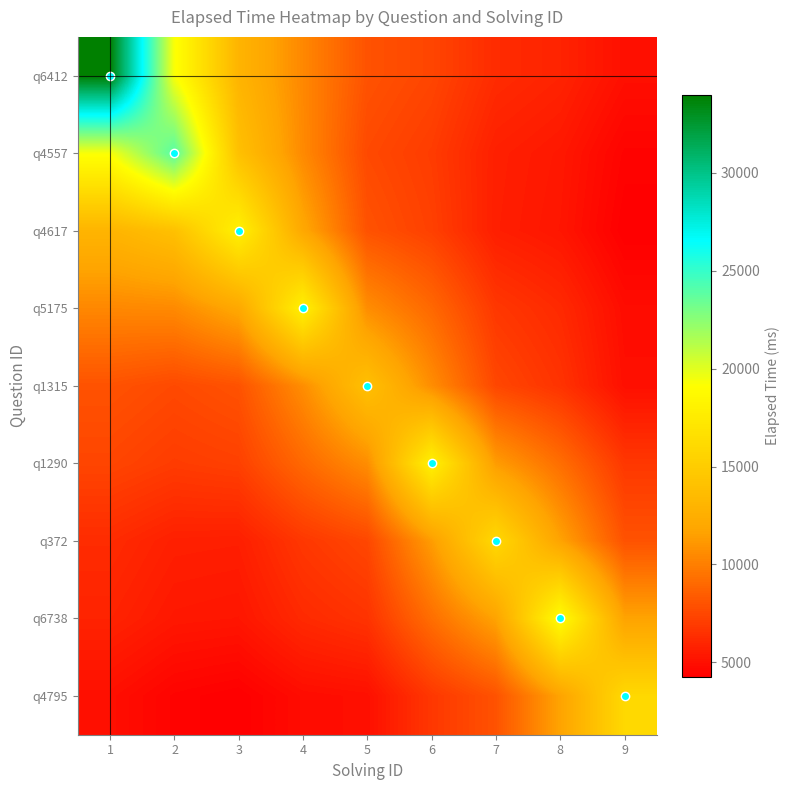

Reading left to right, extract all data points from this chart.

q6412: 1=34000.0	2=19333.3	3=13000.0	4=10400.0	5=8000.0	6=7428.6	7=6250.0	8=5888.9	9=5000.0
q4557: 1=19333.3	2=24000.0	3=14000.0	4=10500.0	5=7600.0	6=7000.0	7=5714.3	8=5375.0	9=4444.4
q4617: 1=13000.0	2=14000.0	3=18000.0	4=12000.0	5=8000.0	6=7200.0	7=5666.7	8=5285.7	9=4250.0
q5175: 1=10400.0	2=10500.0	3=12000.0	4=18000.0	5=10666.7	6=9000.0	7=6800.0	8=6166.7	9=4857.1
q1315: 1=8000.0	2=7600.0	3=8000.0	4=10666.7	5=14000.0	6=10666.7	7=7500.0	8=6600.0	9=5000.0
q1290: 1=7428.6	2=7000.0	3=7200.0	4=9000.0	5=10666.7	6=18000.0	7=11333.3	8=9250.0	9=6800.0
q372: 1=6250.0	2=5714.3	3=5666.7	4=6800.0	5=7500.0	6=11333.3	7=16000.0	8=11666.7	9=8000.0
q6738: 1=5888.9	2=5375.0	3=5285.7	4=6166.7	5=6600.0	6=9250.0	7=11666.7	8=19000.0	9=11666.7
q4795: 1=5000.0	2=4444.4	3=4250.0	4=4857.1	5=5000.0	6=6800.0	7=8000.0	8=11666.7	9=16000.0